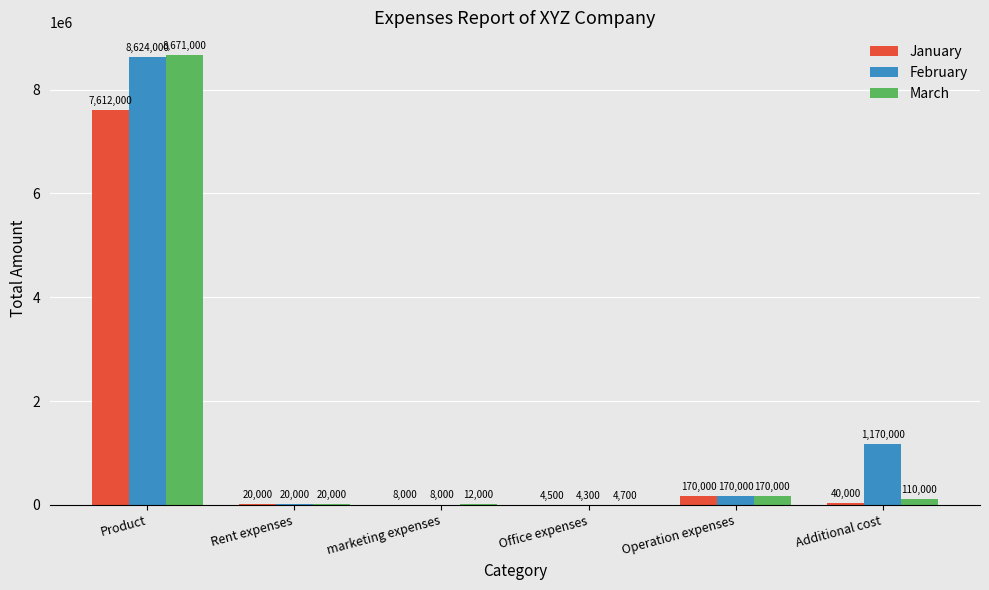

True or false: March has a value of 20000 at Rent expenses.

True